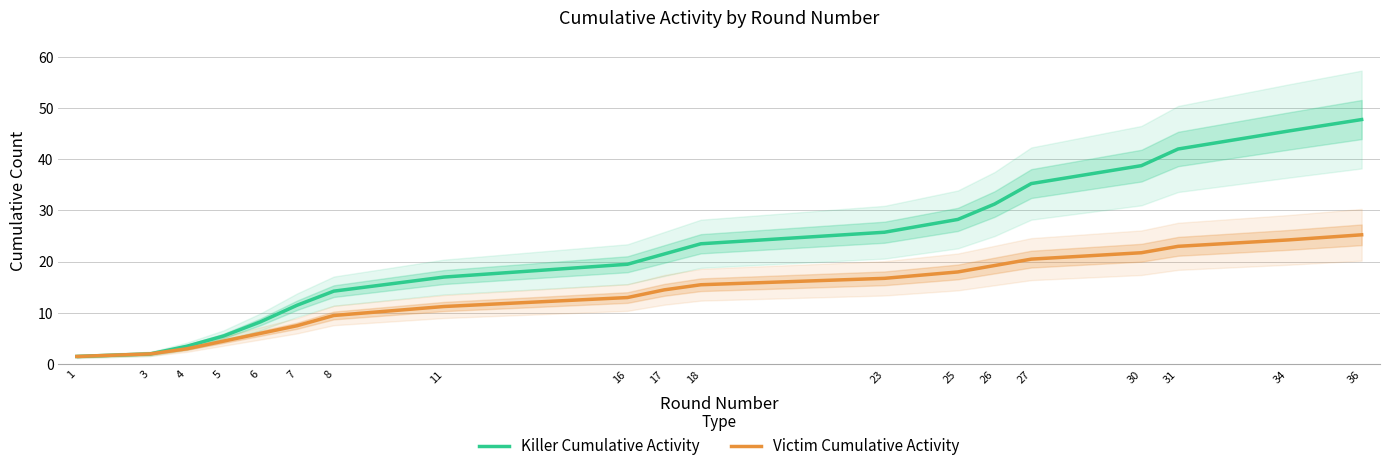

Which series has the largest total across all categories?

Killer Cumulative Activity